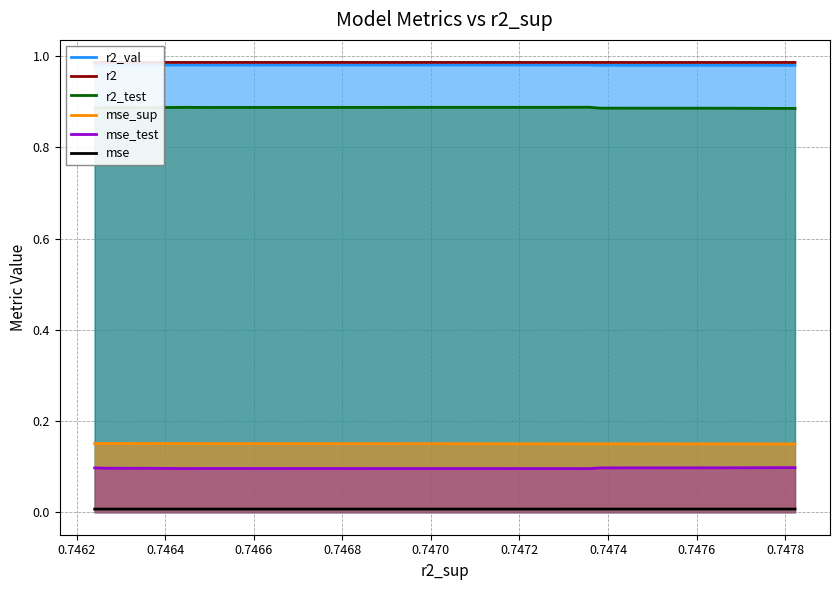

True or false: mse_test and r2_test cross at least once.

False